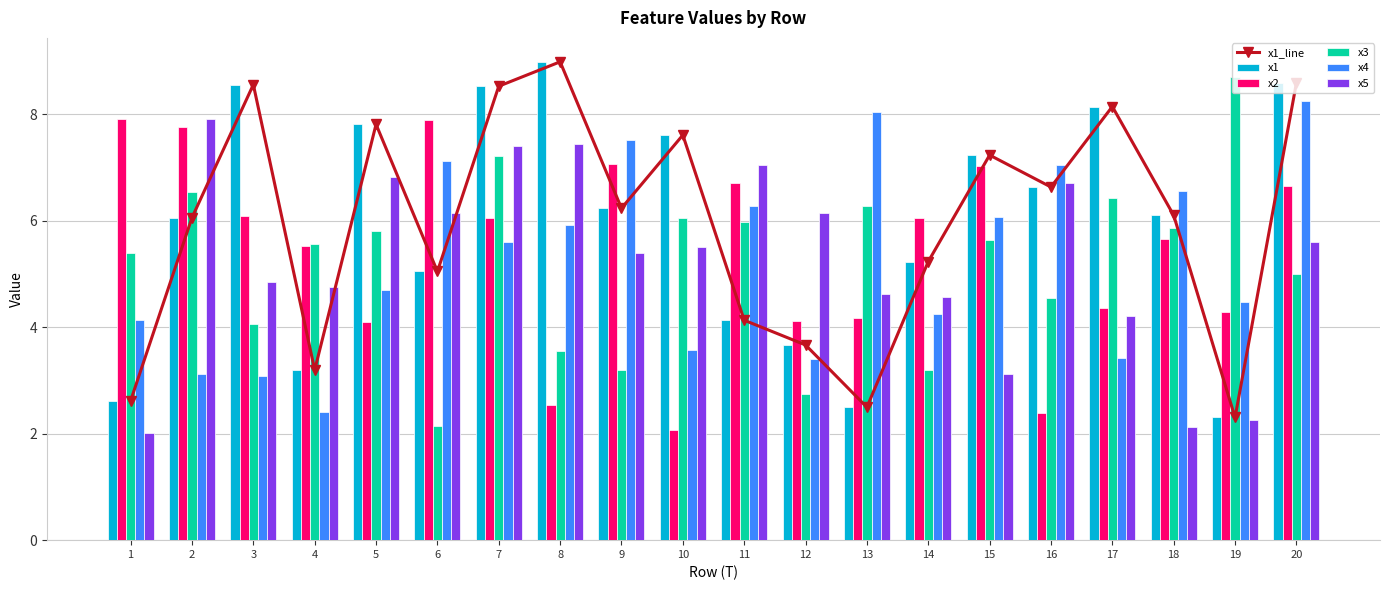

Which has a higher value, 20 or 19?

20